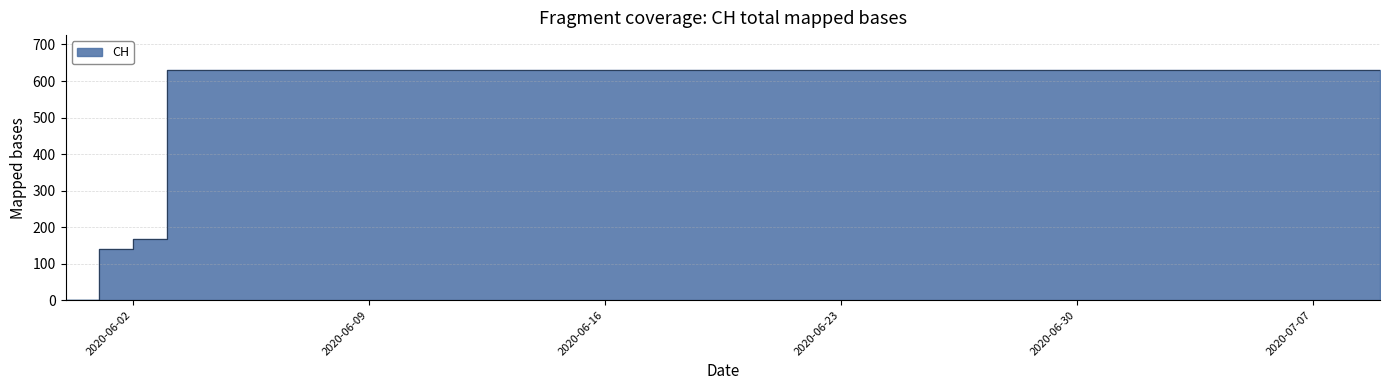

List the labels in order of value, largest first.

2020-06-03, 2020-06-04, 2020-06-05, 2020-06-06, 2020-06-07, 2020-06-08, 2020-06-09, 2020-06-10, 2020-06-11, 2020-06-12, 2020-06-13, 2020-06-14, 2020-06-15, 2020-06-16, 2020-06-17, 2020-06-18, 2020-06-19, 2020-06-20, 2020-06-21, 2020-06-22, 2020-06-23, 2020-06-24, 2020-06-25, 2020-06-26, 2020-06-27, 2020-06-28, 2020-06-29, 2020-06-30, 2020-07-01, 2020-07-02, 2020-07-03, 2020-07-04, 2020-07-05, 2020-07-06, 2020-07-07, 2020-07-08, 2020-07-09, 2020-06-02, 2020-06-01, 2020-05-31